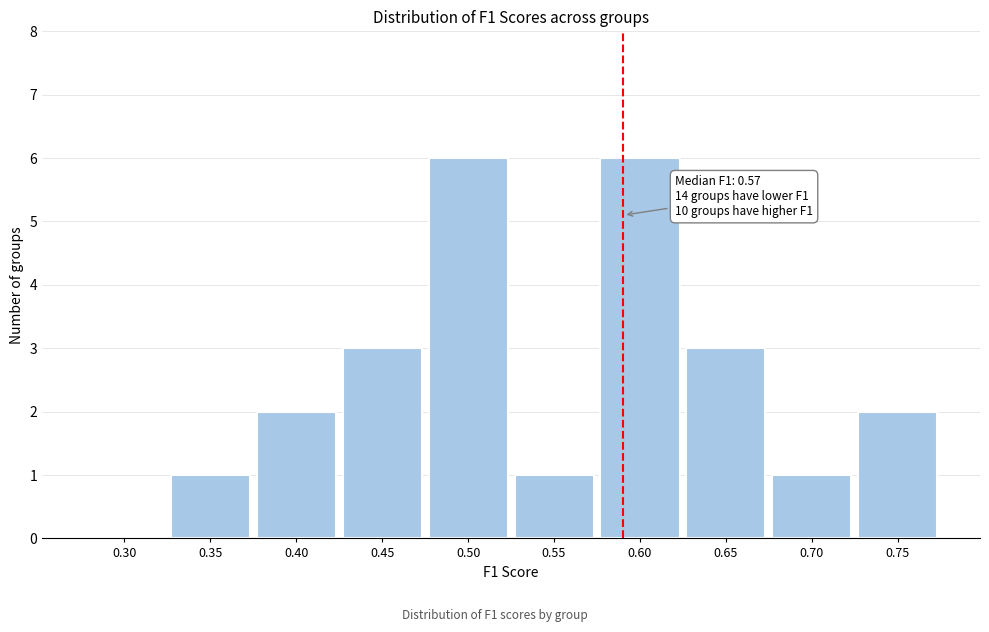

Reading left to right, extract all data points from this chart.

0.30=0	0.35=1	0.40=2	0.45=3	0.50=6	0.55=1	0.60=6	0.65=3	0.70=1	0.75=2